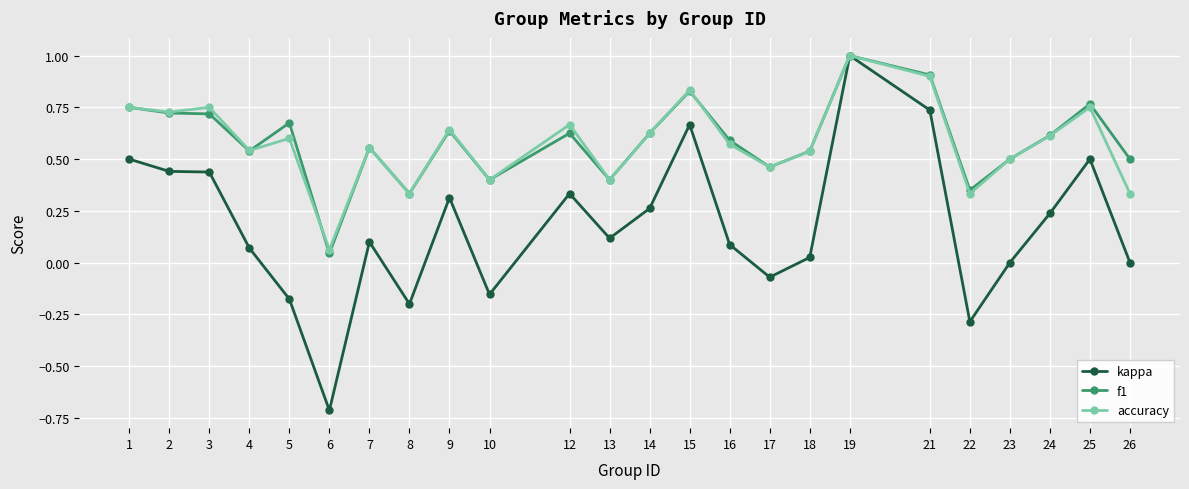

What is the maximum value for f1?

1.0